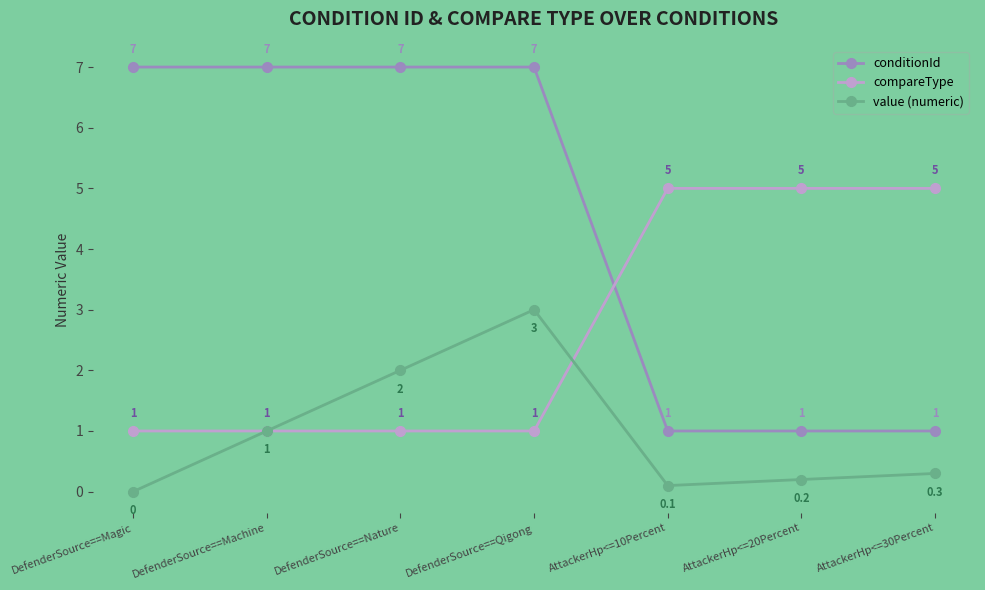

Does the chart have visible grid lines?

No